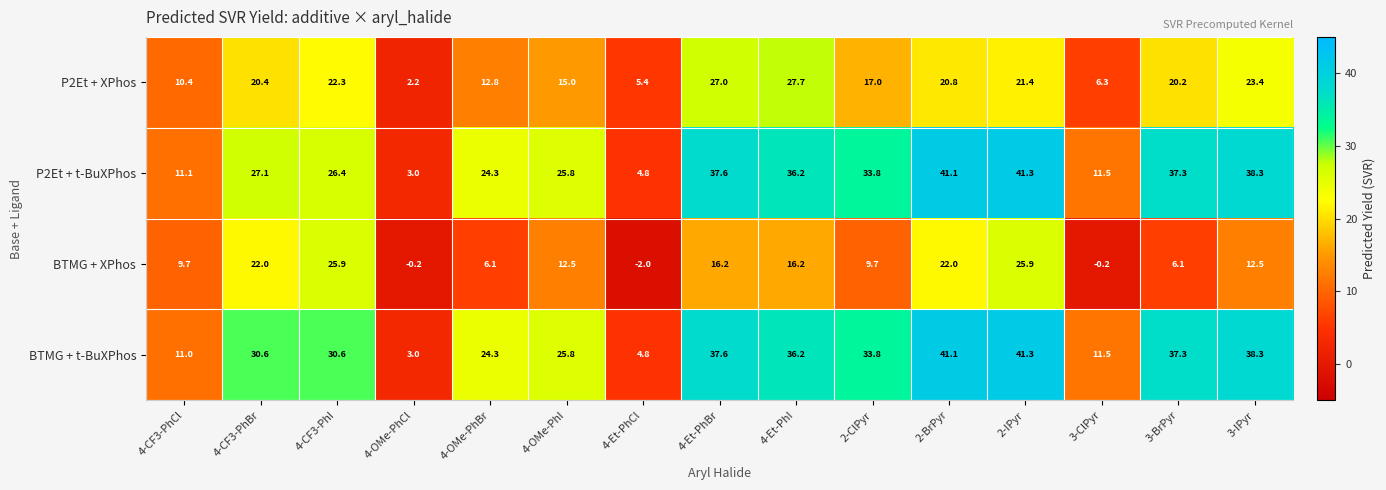

True or false: P2Et + XPhos has a value of 30.9 at 3-BrPyr.

False